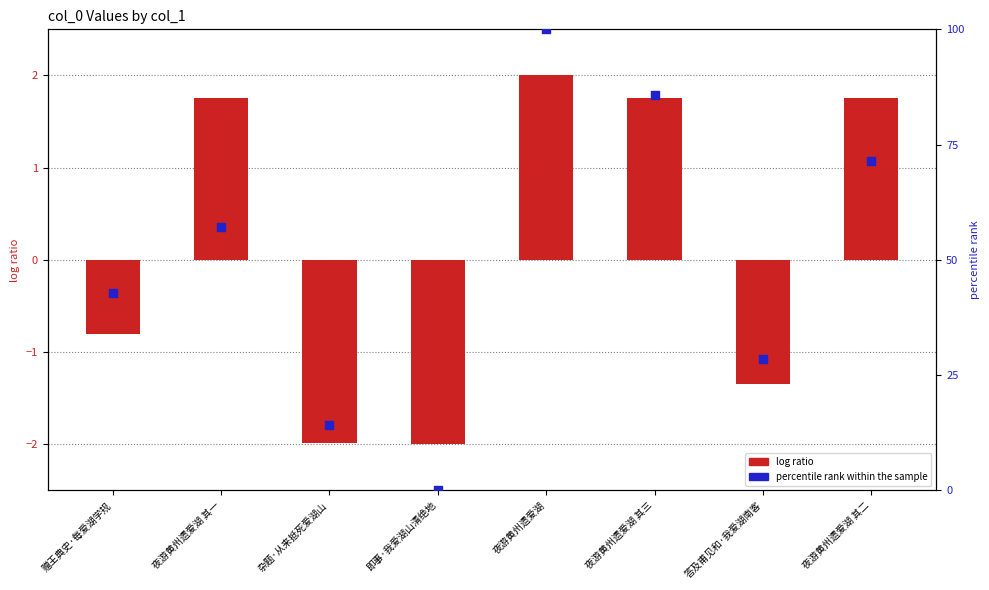

What are all the series names shown in the legend?

log ratio, percentile rank within the sample